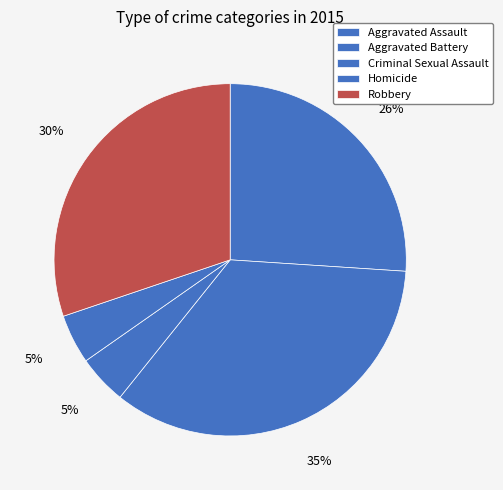

Count the number of slices in the pie.

5